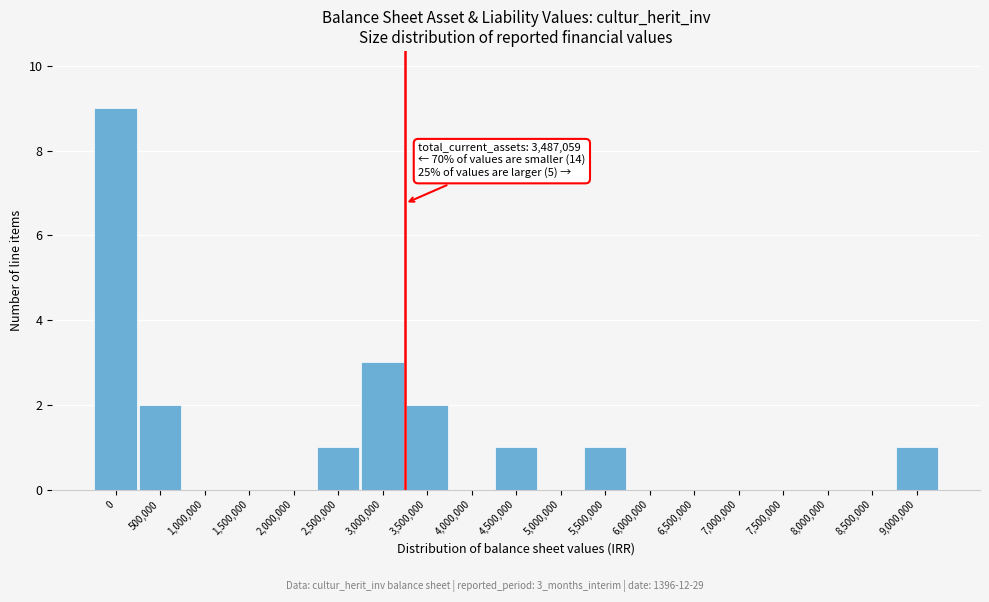

Reading left to right, transcribe all the data shown in this chart.

0=9	500,000=2	1,000,000=0	1,500,000=0	2,000,000=0	2,500,000=1	3,000,000=3	3,500,000=2	4,000,000=0	4,500,000=1	5,000,000=0	5,500,000=1	6,000,000=0	6,500,000=0	7,000,000=0	7,500,000=0	8,000,000=0	8,500,000=0	9,000,000=1